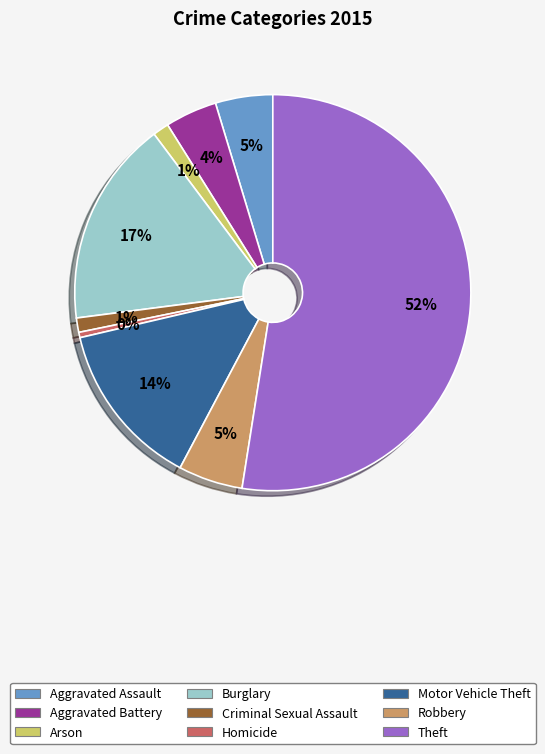

To the nearest percent, what portion does Aggravated Assault represent?

5%